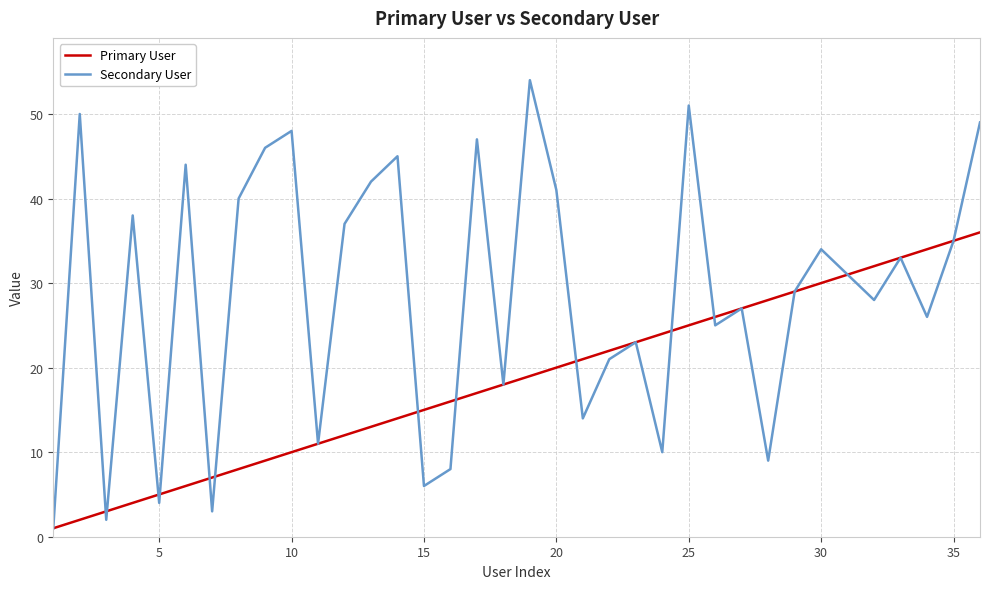

At how many categories does at least one series exceed 25?

24